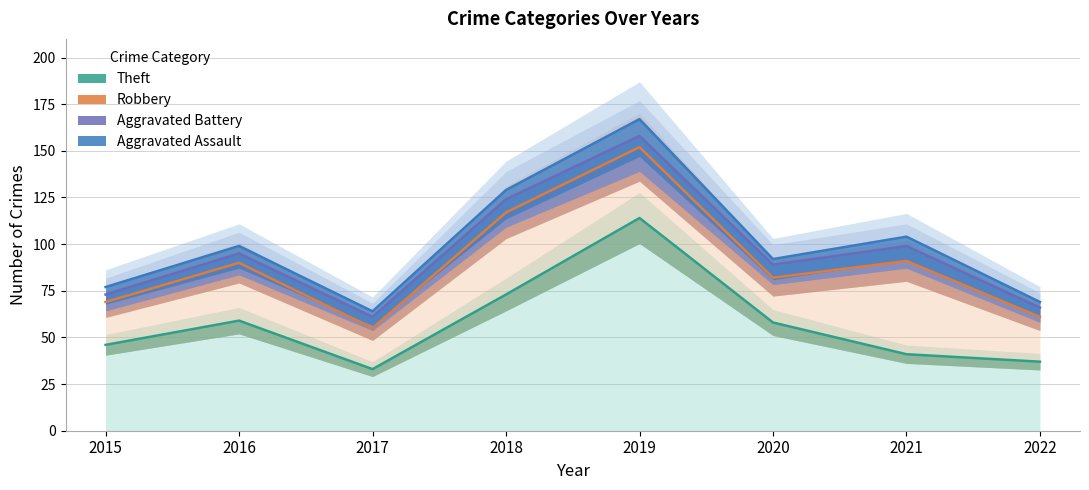

At which label does Robbery reach its minimum?

2017